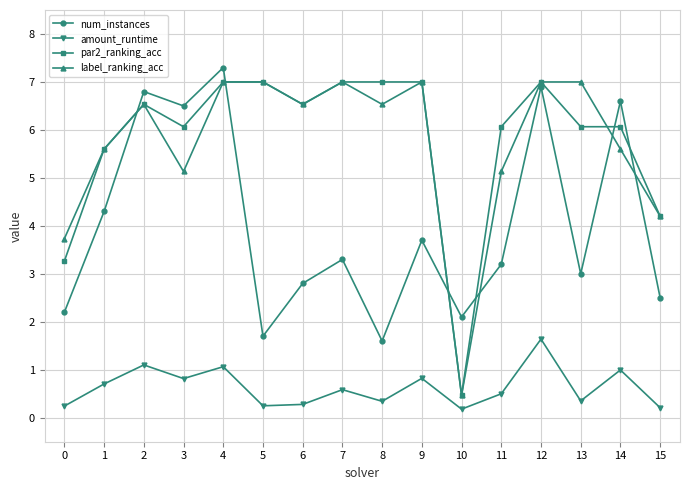

Where is the first local maximum for par2_ranking_acc?

2